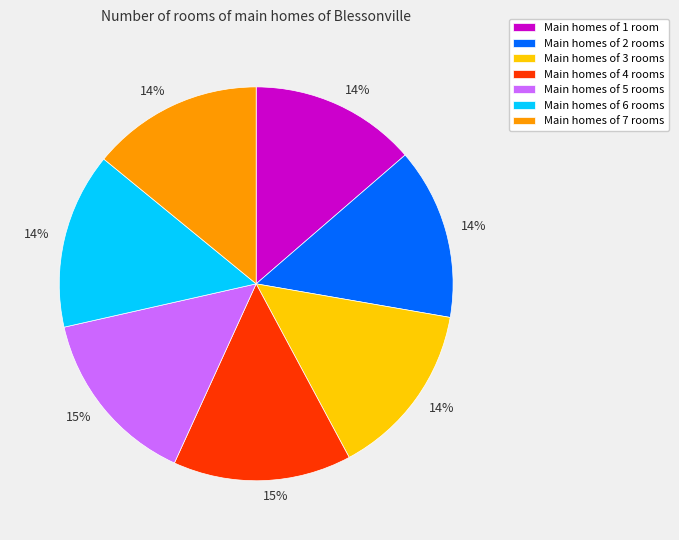

Is there any slice that represents more than half of the pie?

No